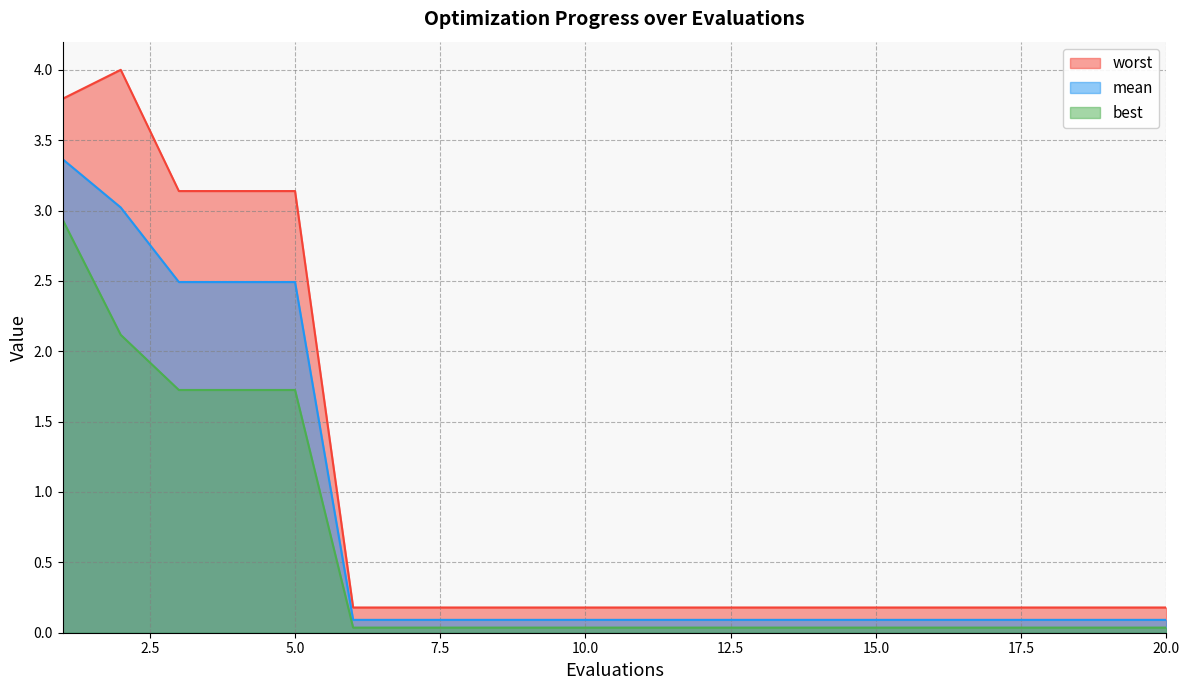

What is the value of the worst point at the 14th from the left?

0.2